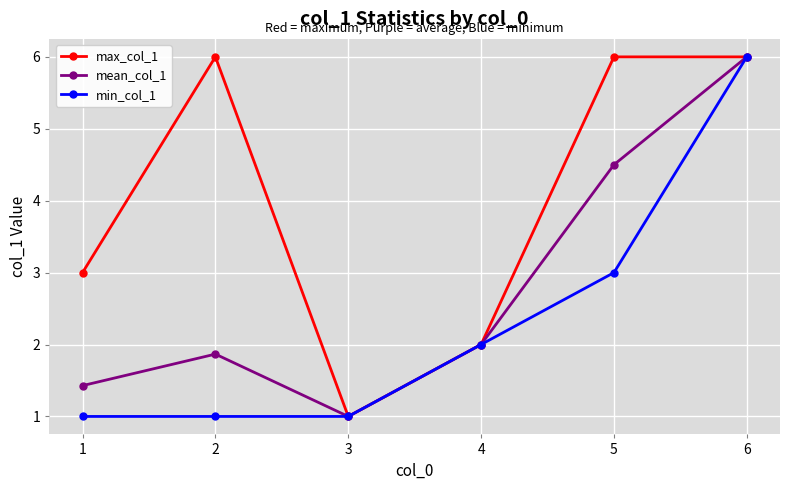

Reading left to right, transcribe all the data shown in this chart.

max_col_1: 3.0	6.0	1.0	2.0	6.0	6.0
mean_col_1: 1.4	1.9	1.0	2.0	4.5	6.0
min_col_1: 1.0	1.0	1.0	2.0	3.0	6.0